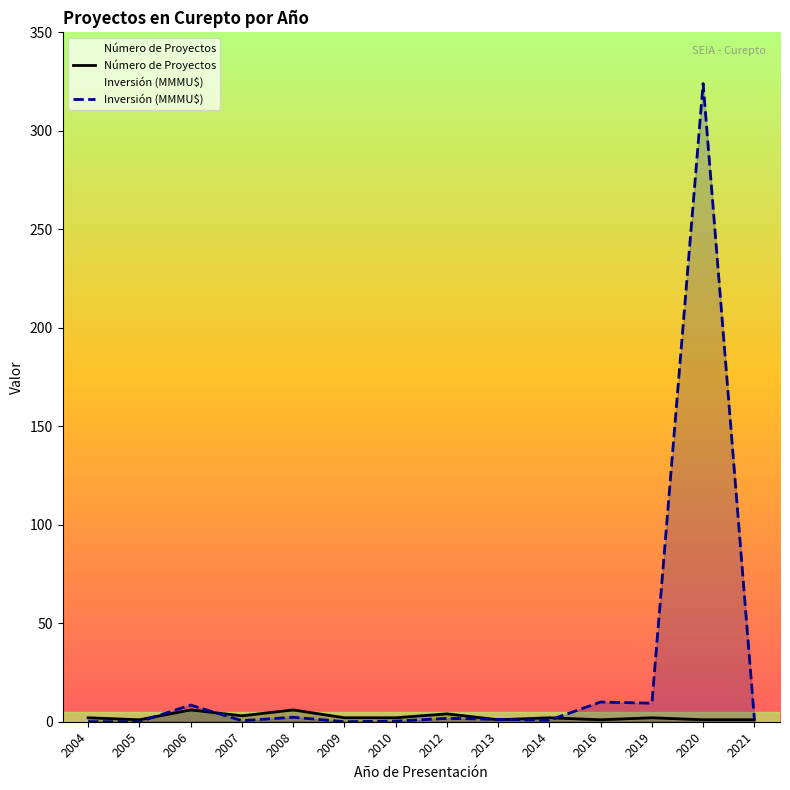

Which has a higher value, 2013 or 2007?

2007